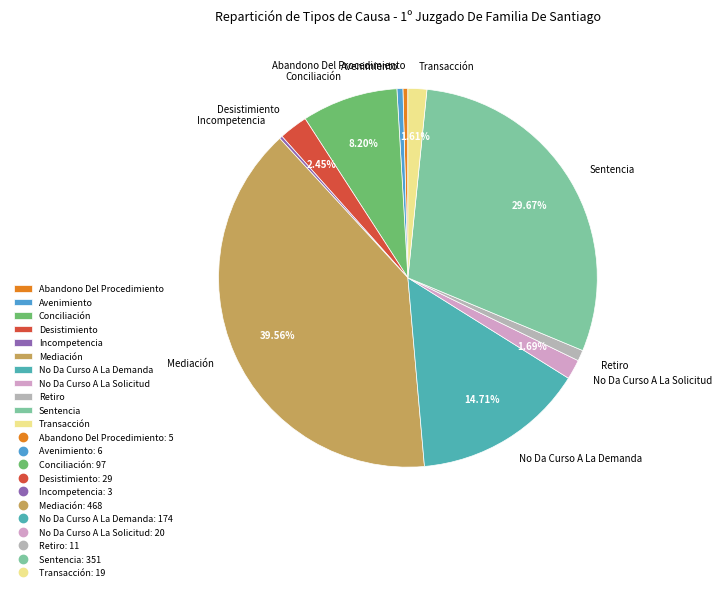

Is Avenimiento the majority of the pie?

No